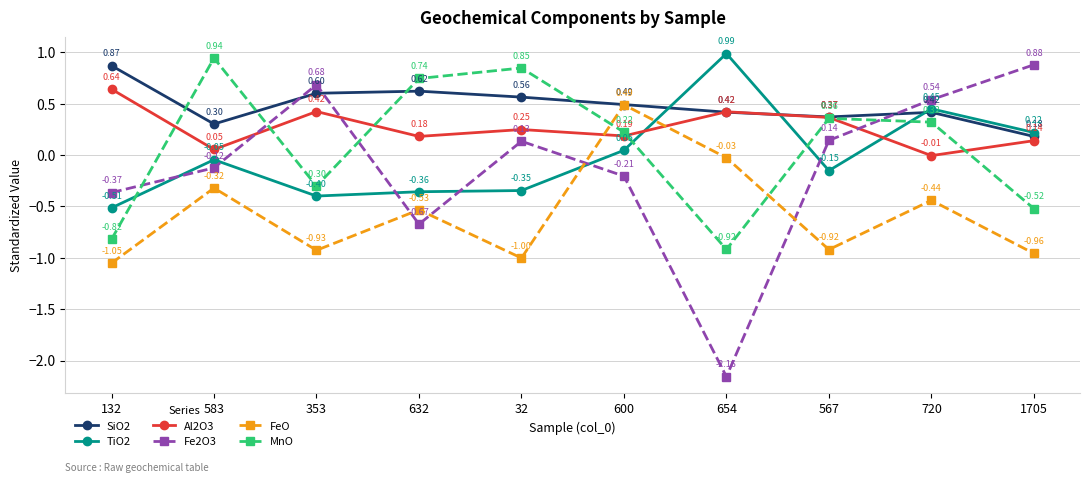

Does the chart display data point markers on the line(s)?

Yes